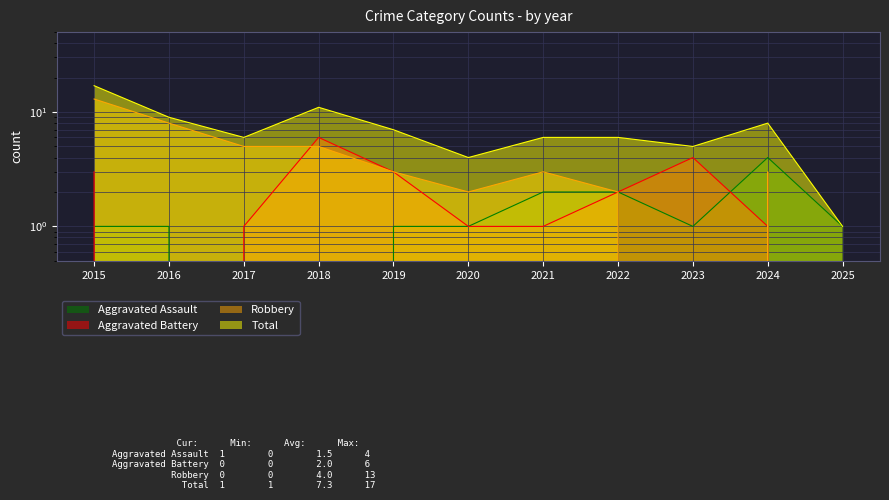

Count the Aggravated Battery values in the range 1 to 3.

7